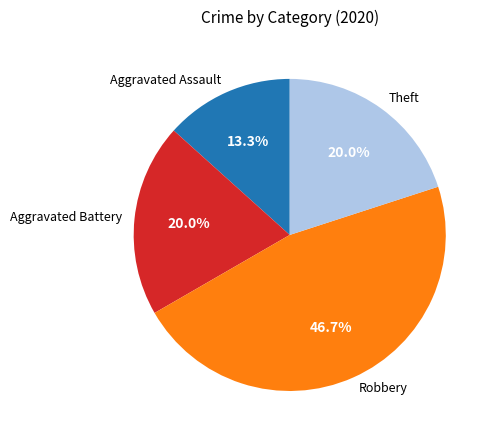

To the nearest percent, what percentage of the pie is Robbery?

47%